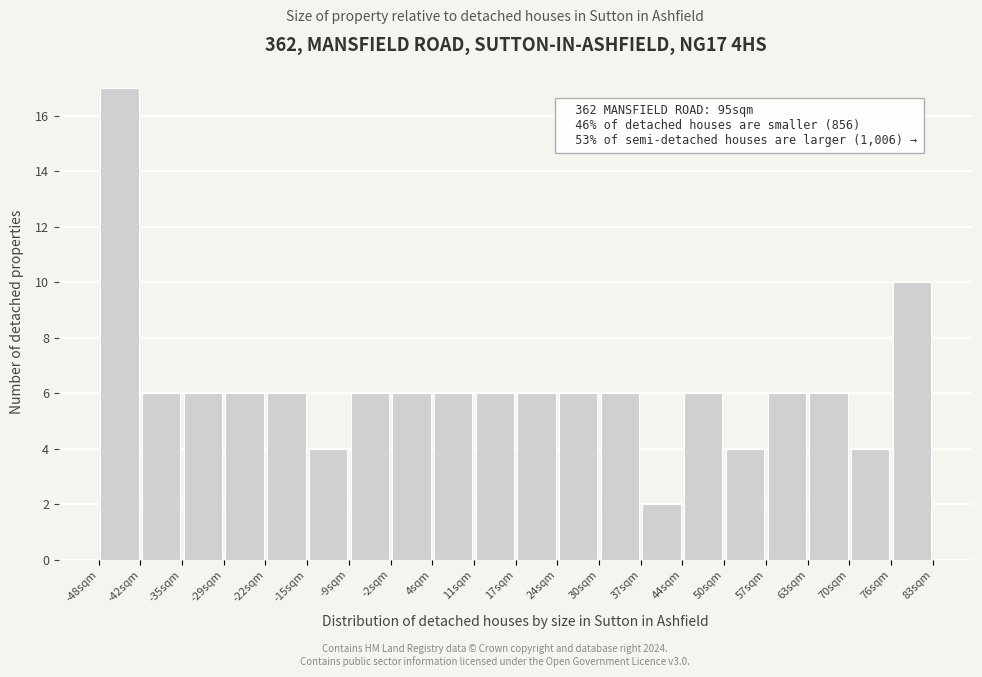

Which range on the x-axis has the tallest bar?

-48 to -42